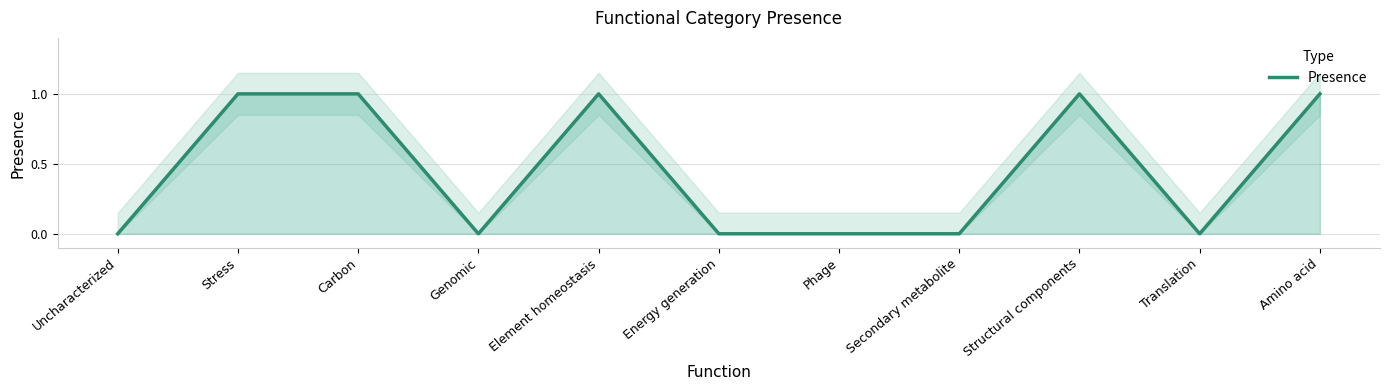

How many interior local peaks (higher than both neighbors) does the data have?

2